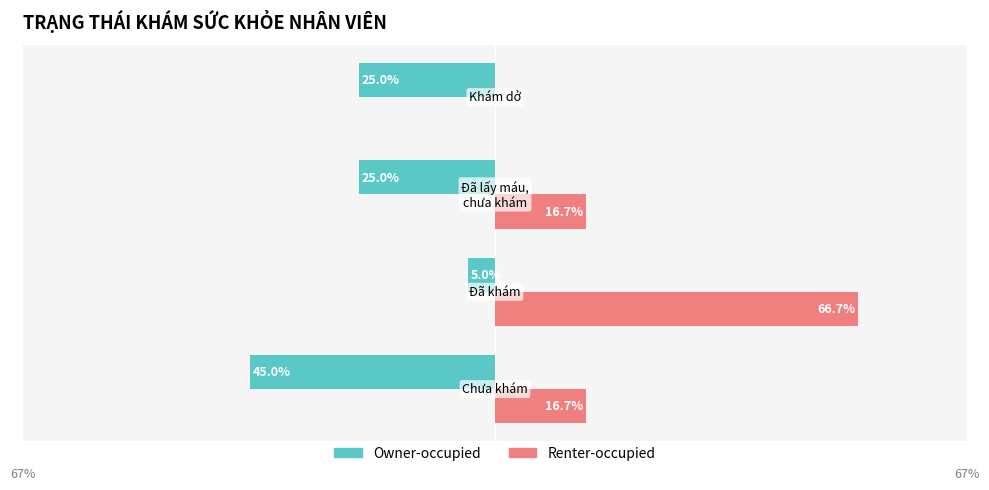

Which series has the largest total across all categories?

Renter-occupied